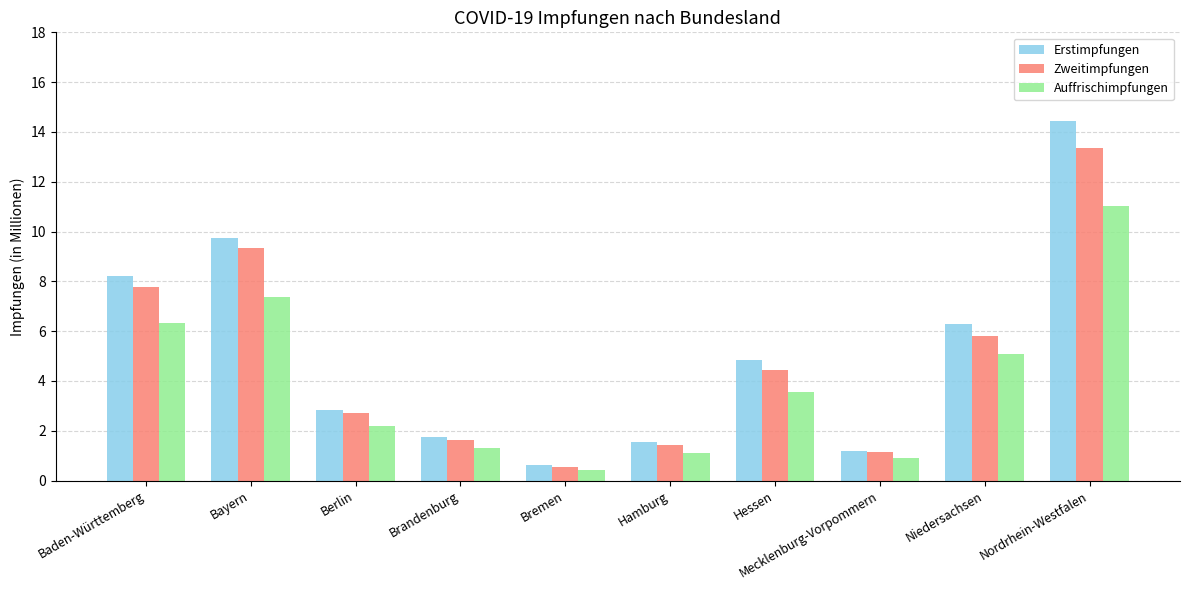

What is the difference between the highest and lowest values at Mecklenburg-Vorpommern?

0.3